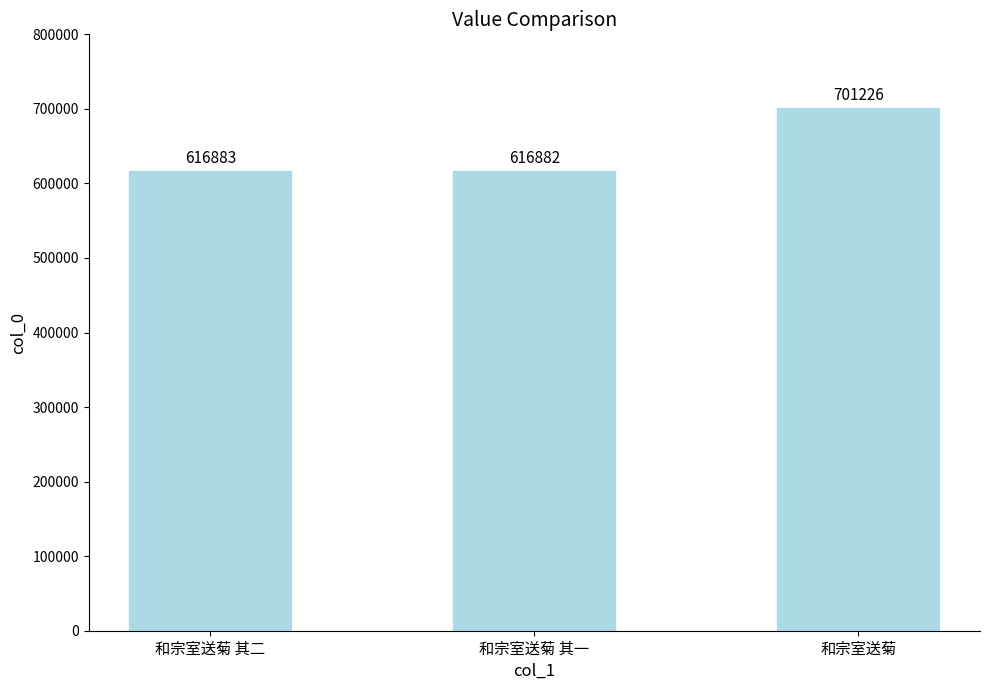

At which category does the chart reach its peak across all series?

和宗室送菊